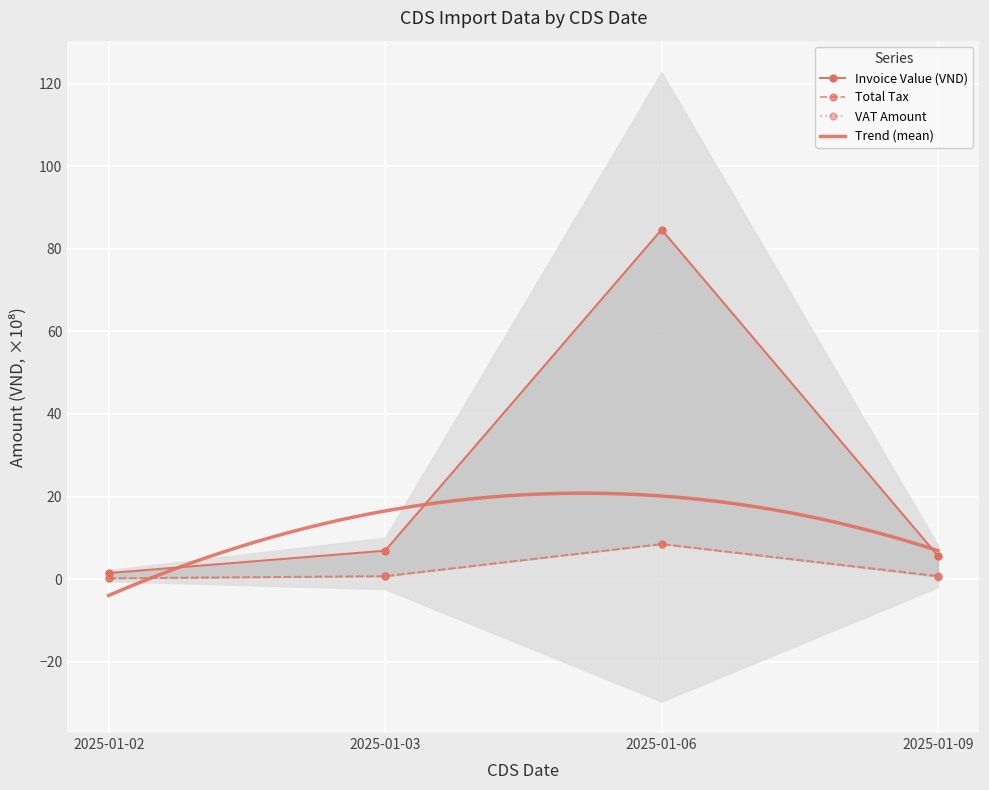

At how many categories does at least one series exceed 14?

1